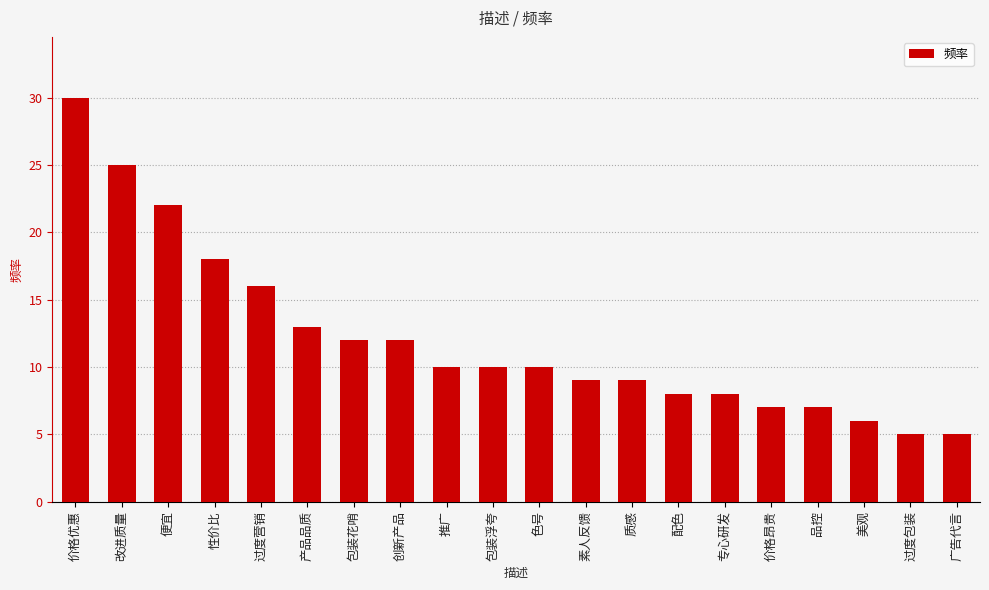

What is the label of the 17th bar from the left?

品控